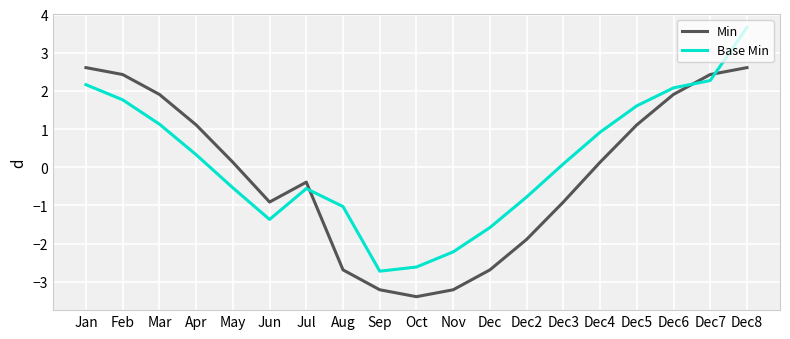

Does the chart display data point markers on the line(s)?

No